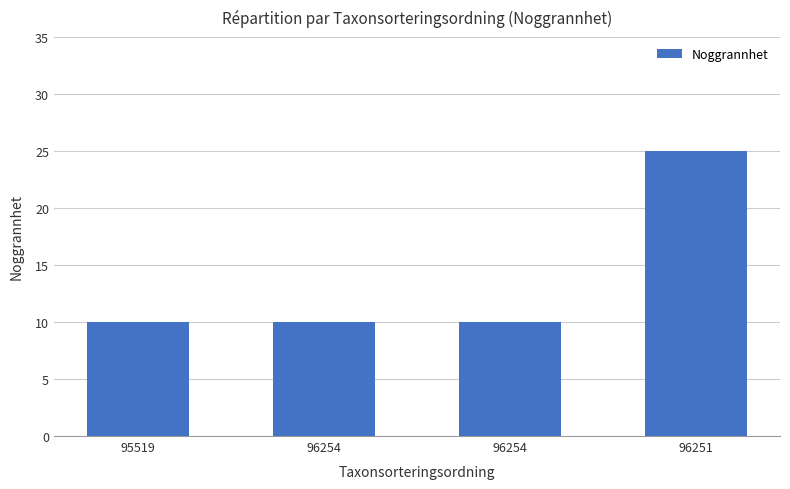

How many bars are there in total?

4